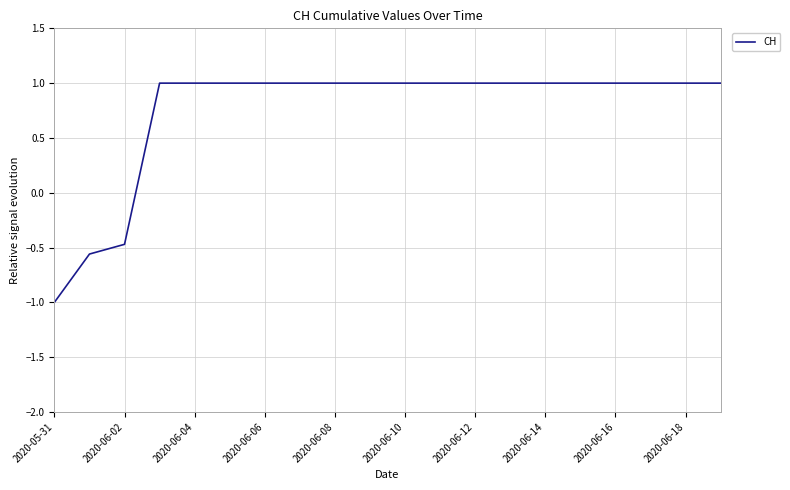

How many positive values are there?

17